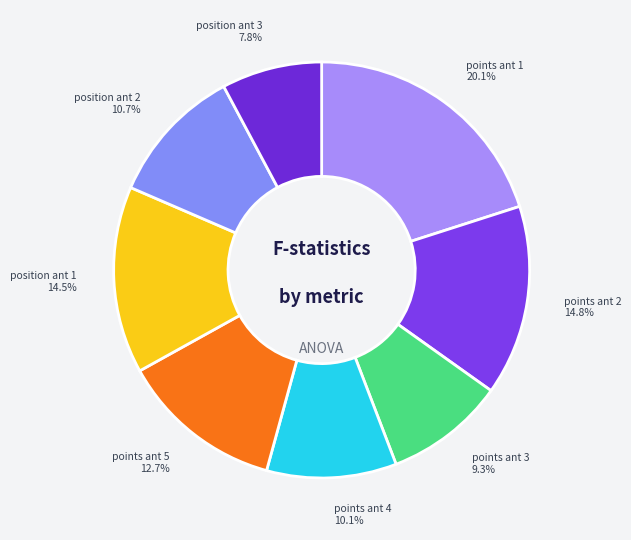

Which category has the biggest portion of the pie?

points_ant_1